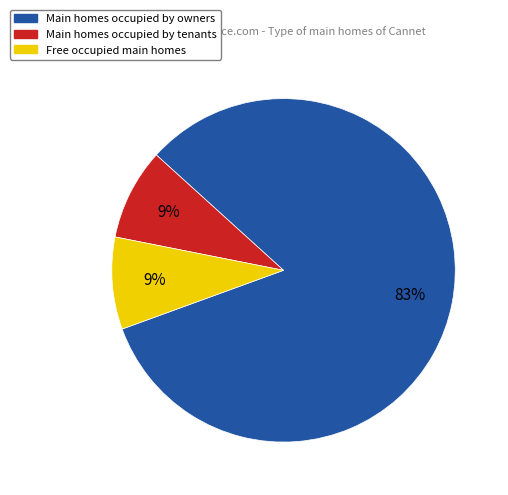

The Free occupied main homes slice represents 17% of the pie. True or false?

False